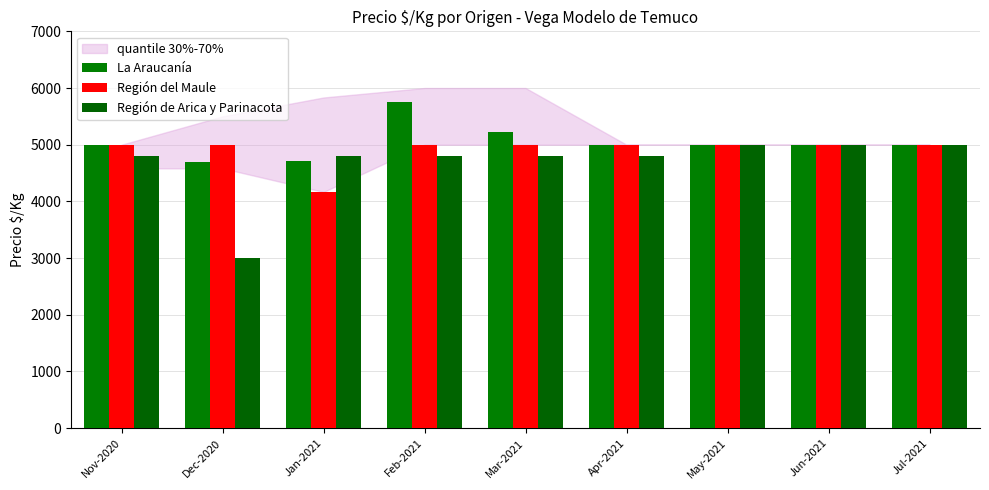

At which category is the sum across all series the highest?

Feb-2021